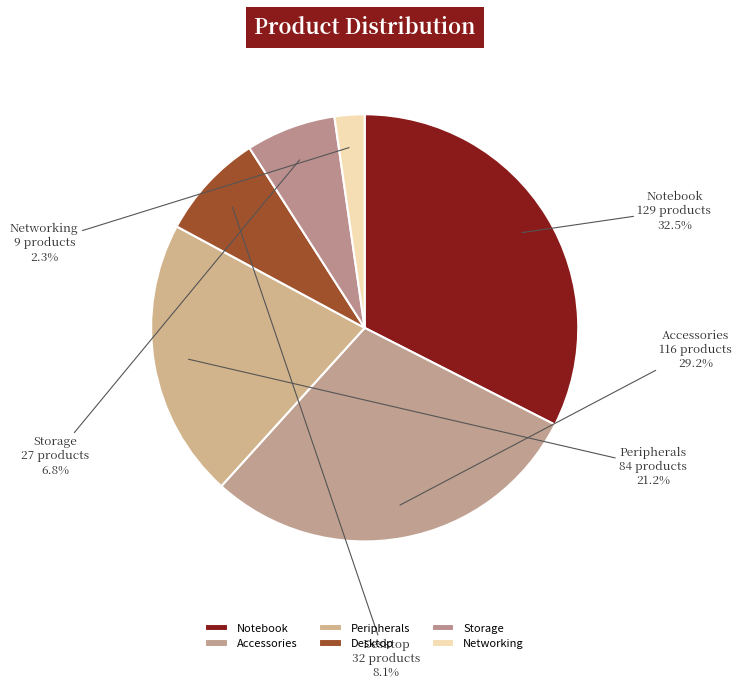

What percentage is the Networking slice, to the nearest percent?

2%